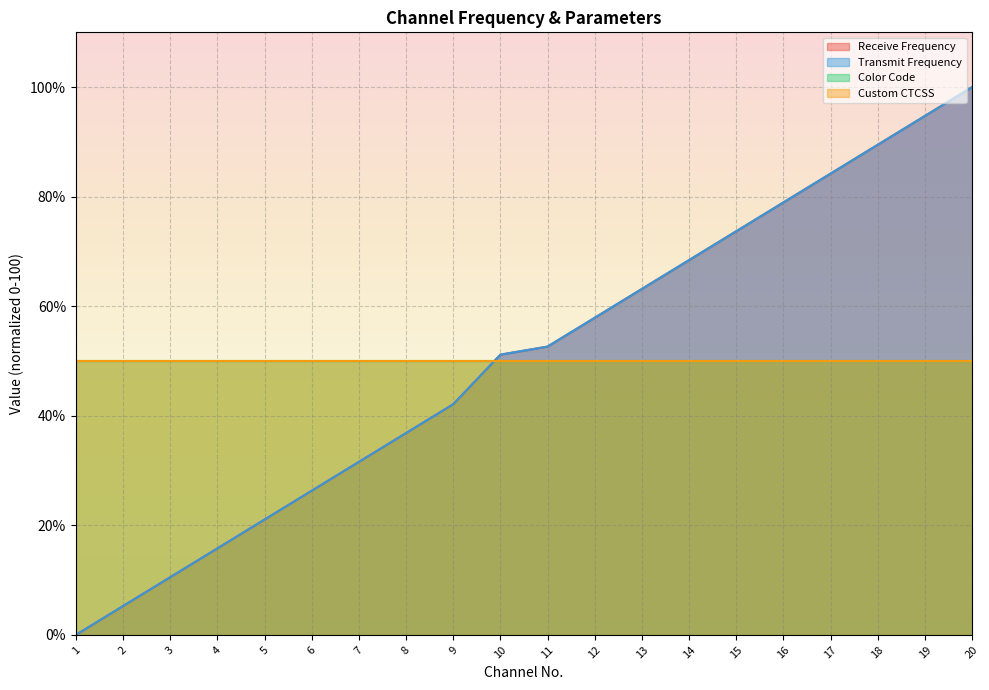

True or false: Receive Frequency has a value of 102.0 at 15.

False